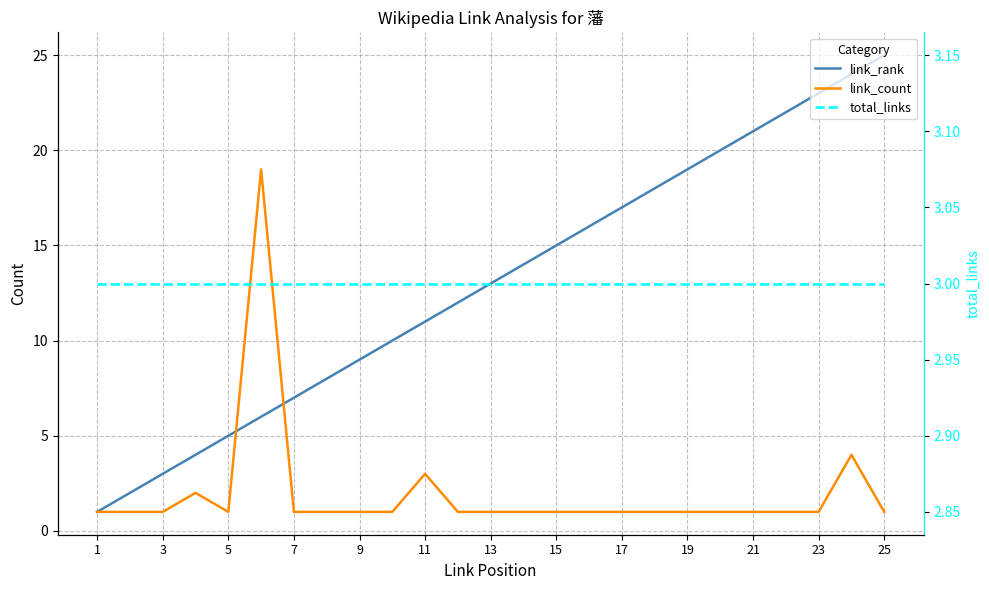

True or false: total_links has a value of 1 at 5.

False